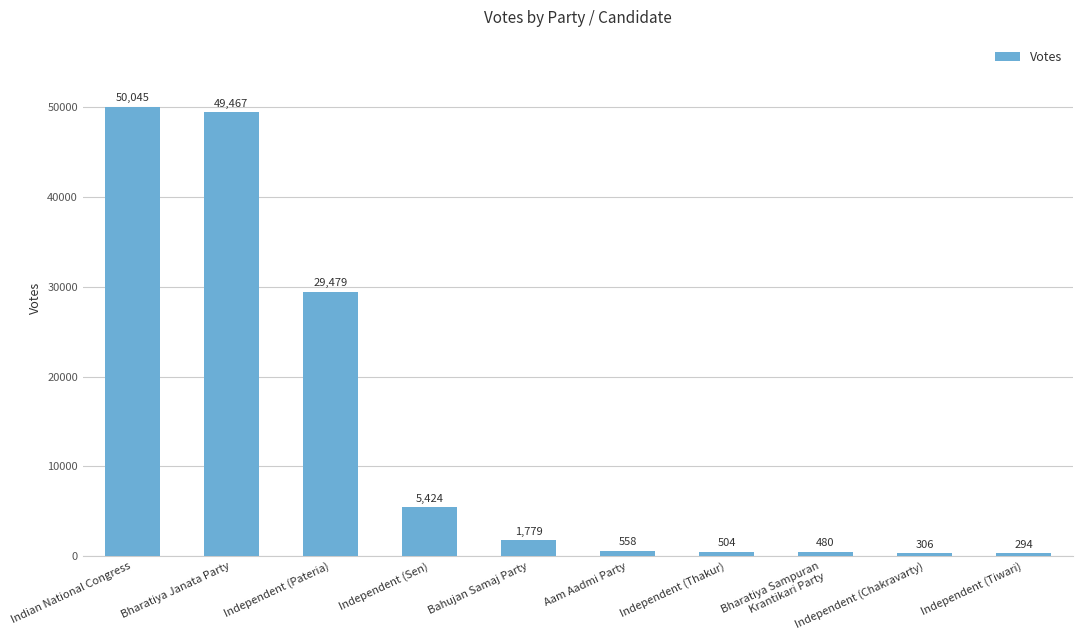

Rank the categories by value from lowest to highest.

Independent (Tiwari), Independent (Chakravarty), Bharatiya Sampuran
Krantikari Party, Independent (Thakur), Aam Aadmi Party, Bahujan Samaj Party, Independent (Sen), Independent (Pateria), Bharatiya Janata Party, Indian National Congress